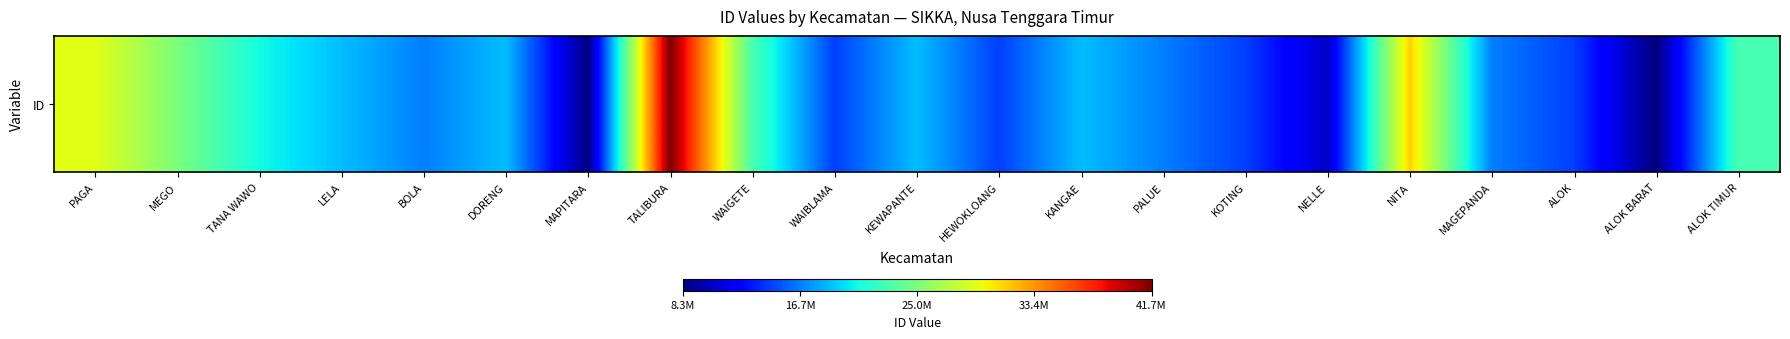

Approximately how many times larger is the value at PALUE compared to WAIGETE?

0.7